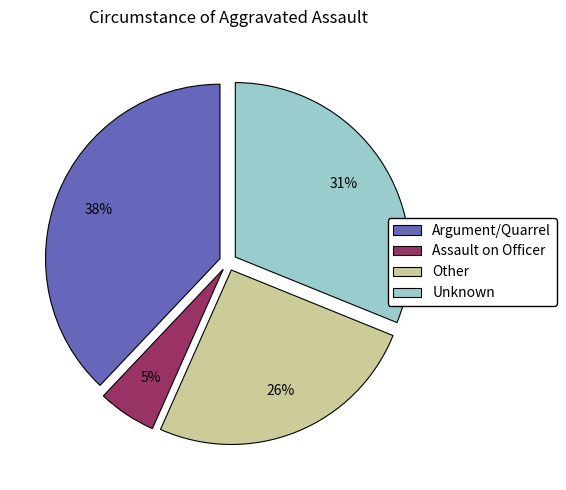

Rank the categories by value from lowest to highest.

Assault on Officer, Other, Unknown, Argument/Quarrel